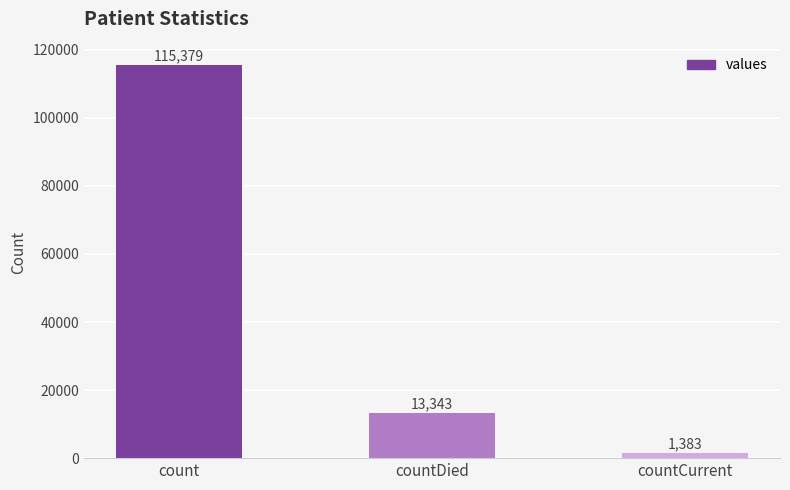

What position from the right is count?

3